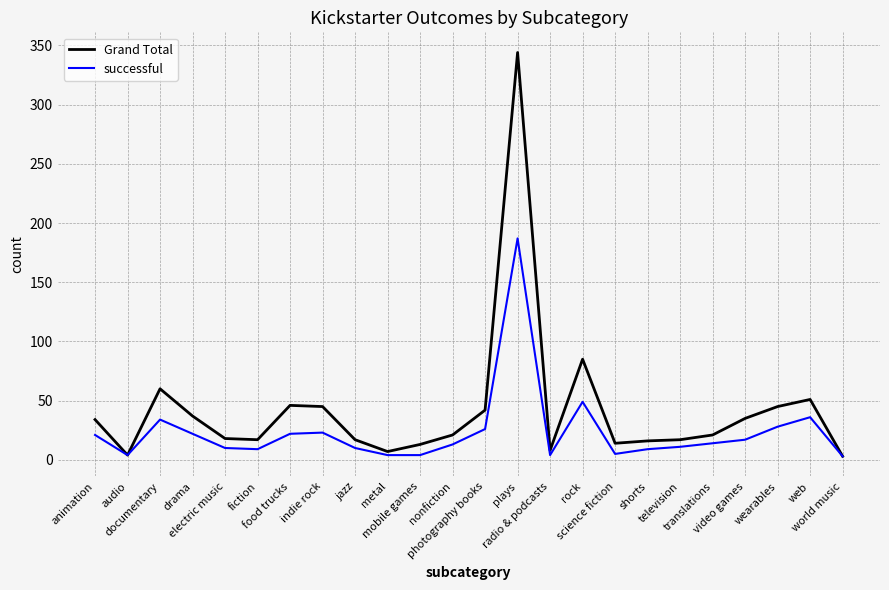

List the series in order of their overall mean, highest first.

Grand Total, successful